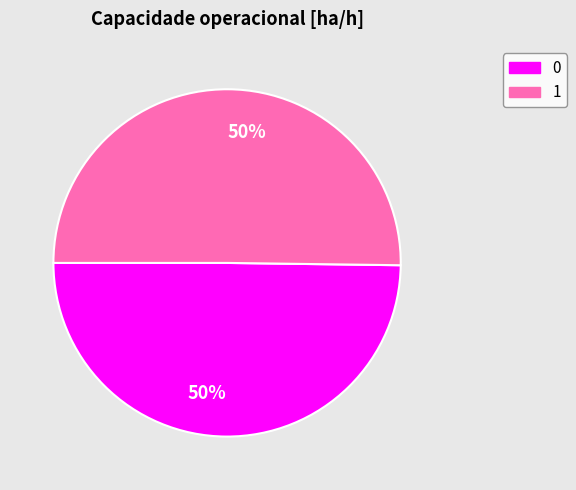

To the nearest percent, what is the combined percentage of 0 and 1?

100%